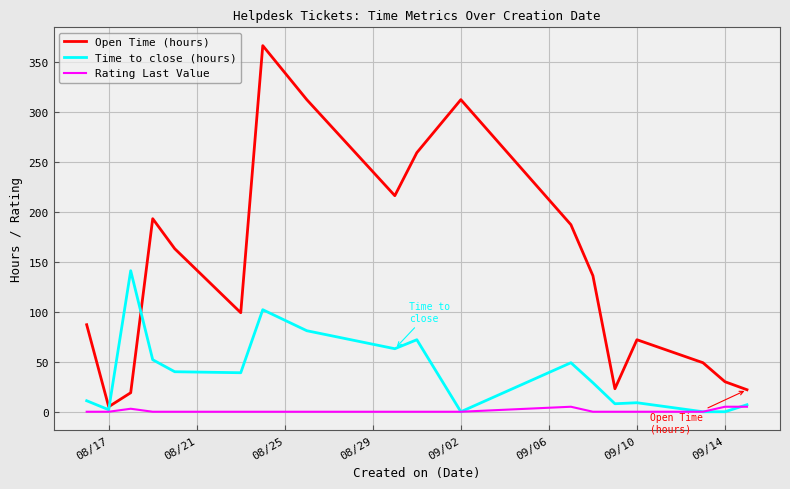

Rank the series by their maximum value, from lowest to highest.

Rating Last Value, Time to close (hours), Open Time (hours)